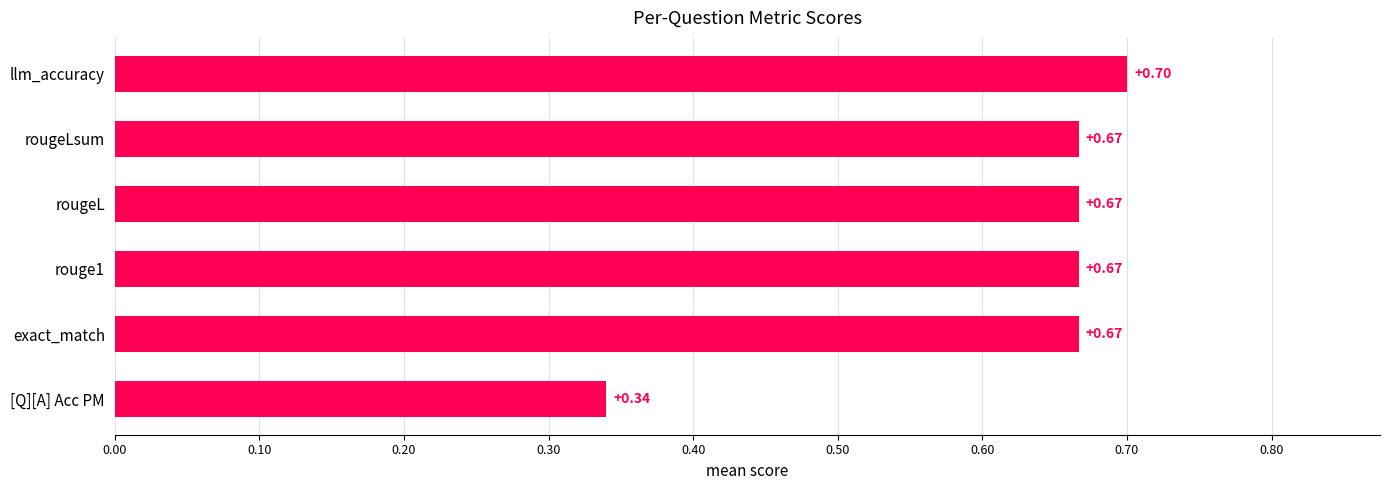

What is the difference between the maximum and minimum values?

0.4